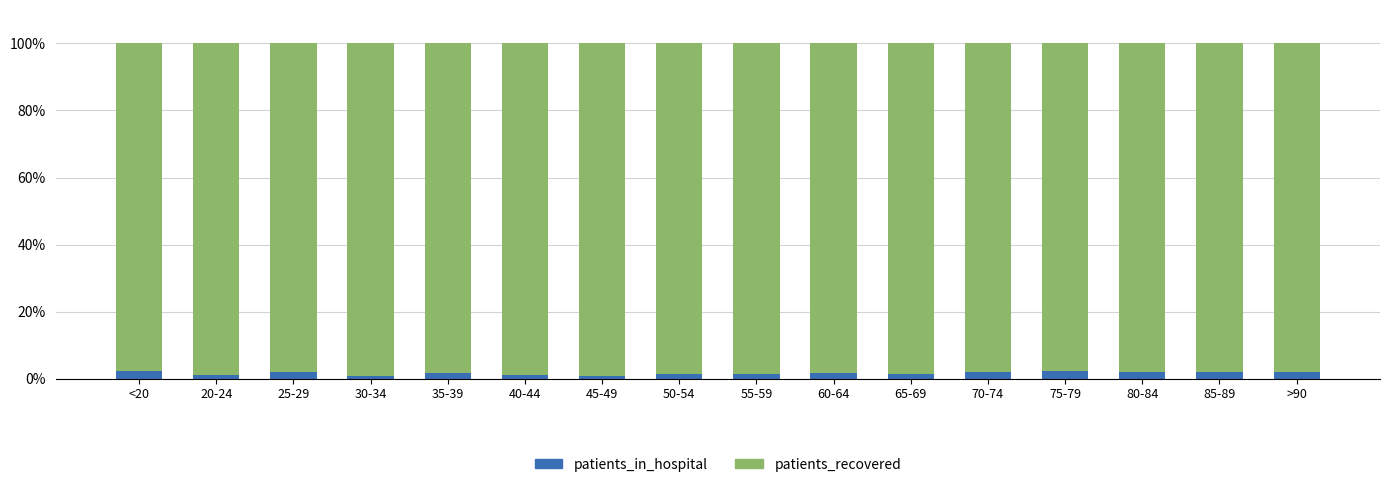

The patients_in_hospital series shows 1.0 at 20-24. True or false?

True